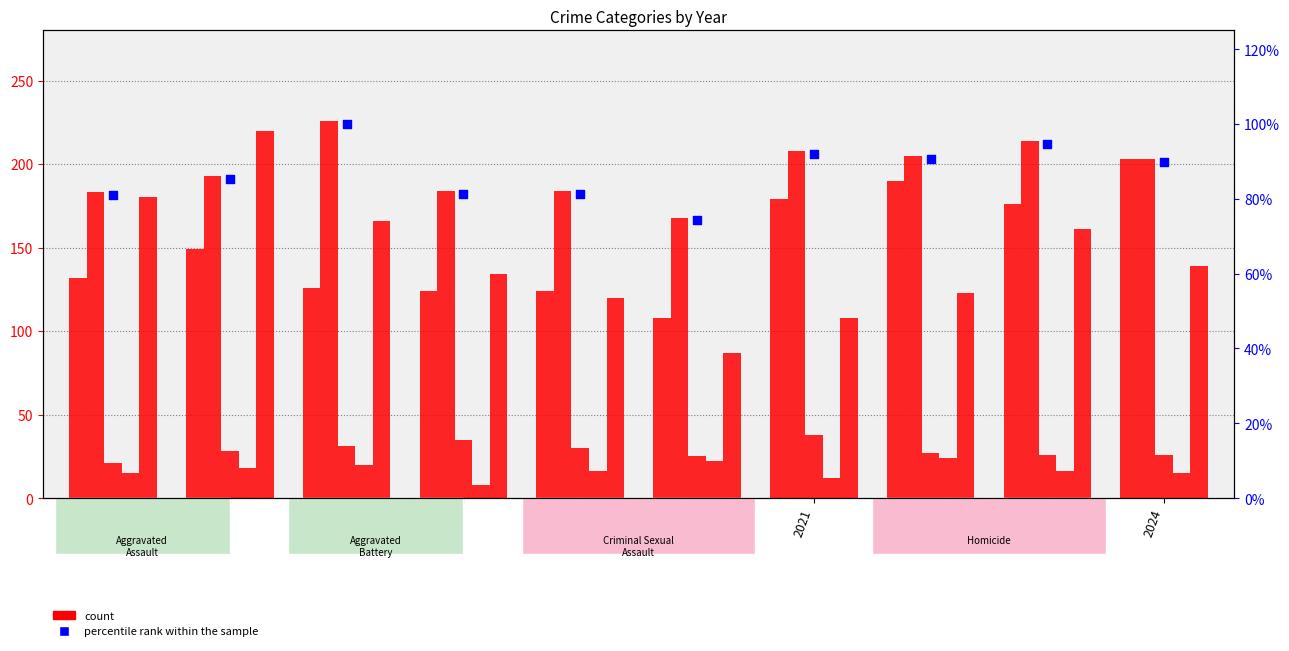

At which category is the sum across all series the highest?

2016